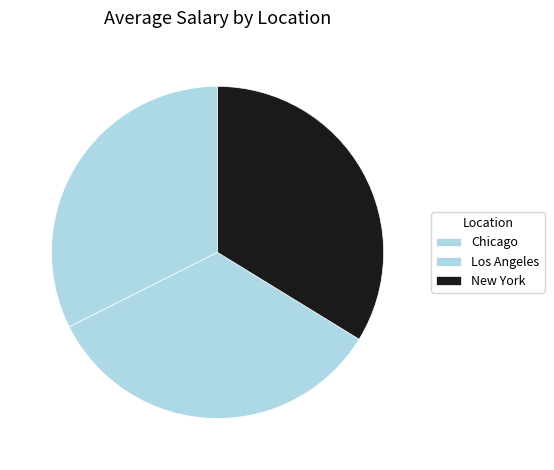

To the nearest percent, what is the difference between the New York and Chicago slice percentages?

1%